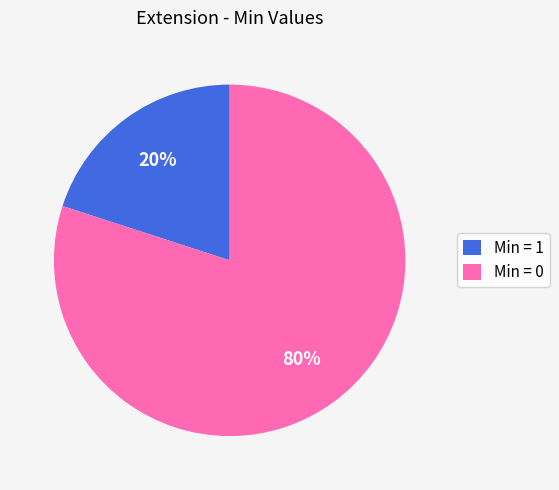

Which slice is the largest?

Min = 0